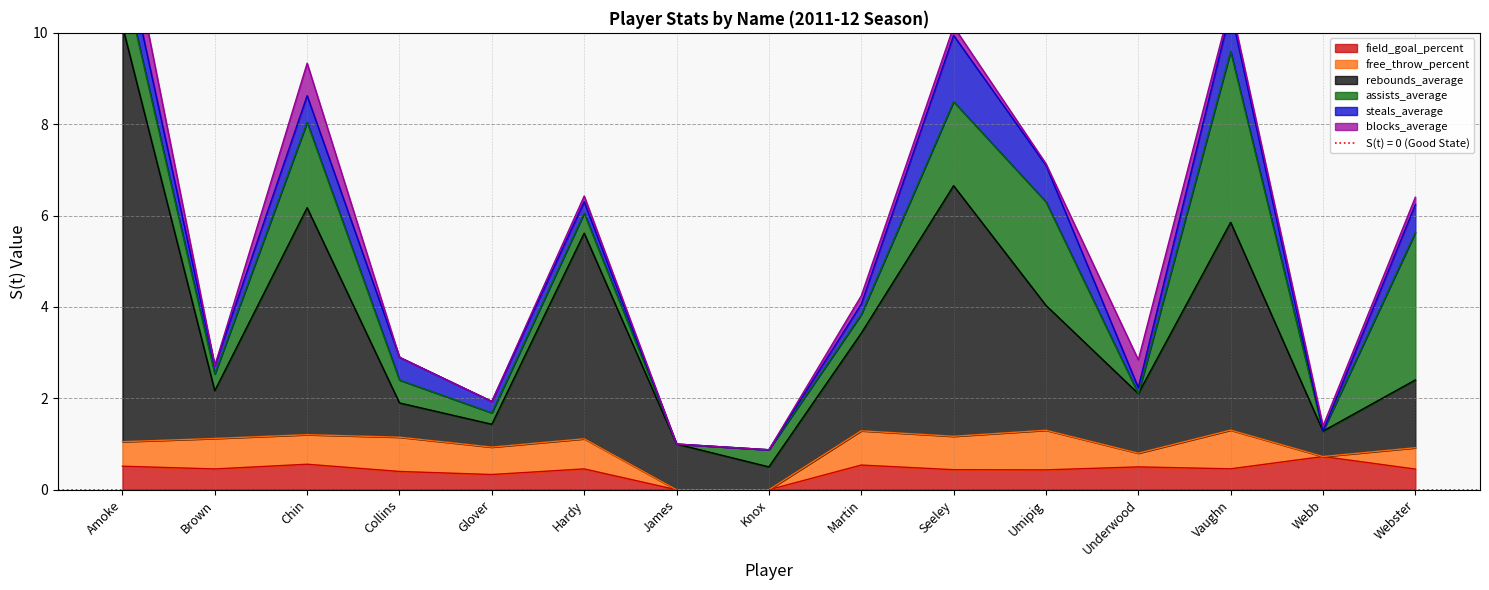

What is the sum of the blocks_average values at Vaughn and Brown?

0.1